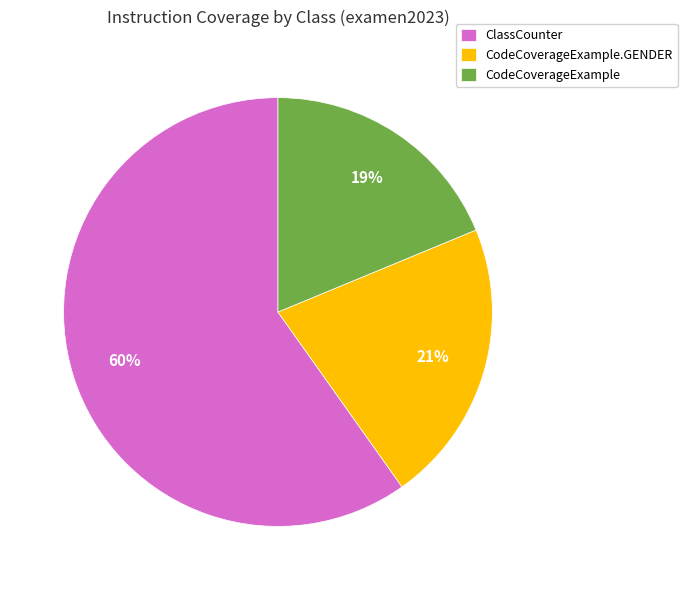

Between CodeCoverageExample.GENDER and CodeCoverageExample, which is larger?

CodeCoverageExample.GENDER